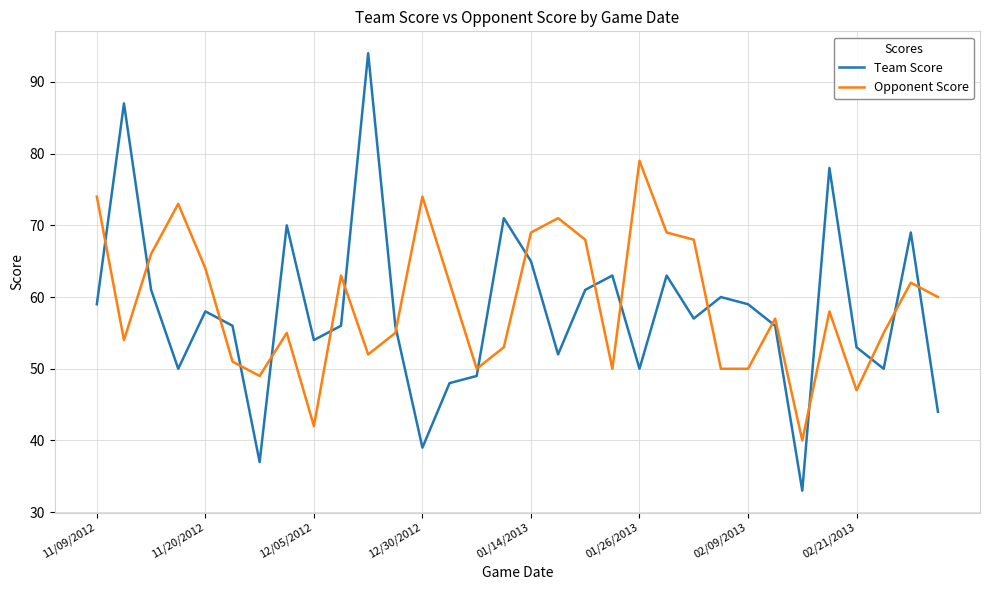

What is the difference between the maximum and minimum values in the Team Score series?

61